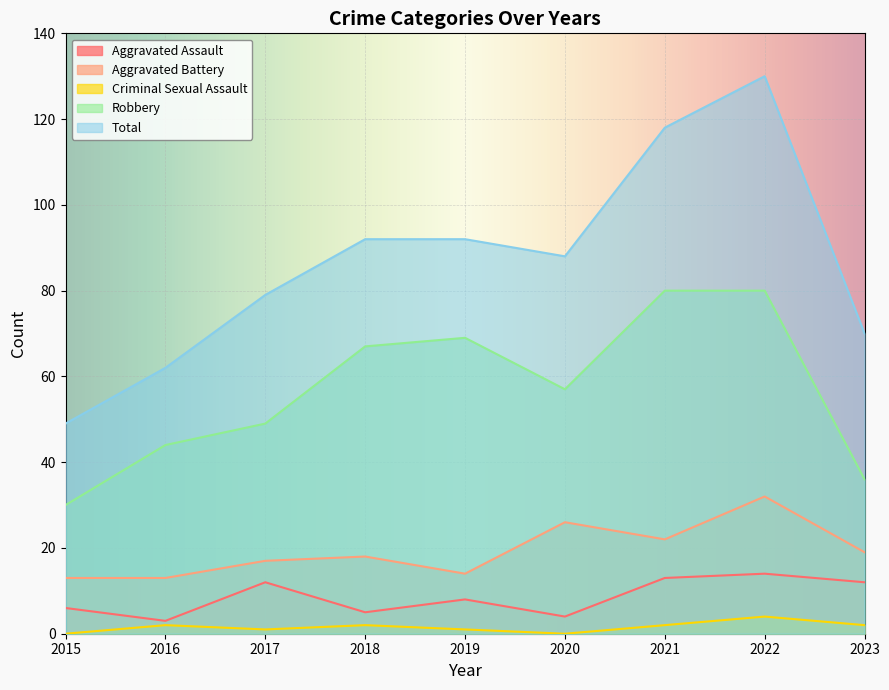

What is the spread (max minus min) of values at 2018?

90